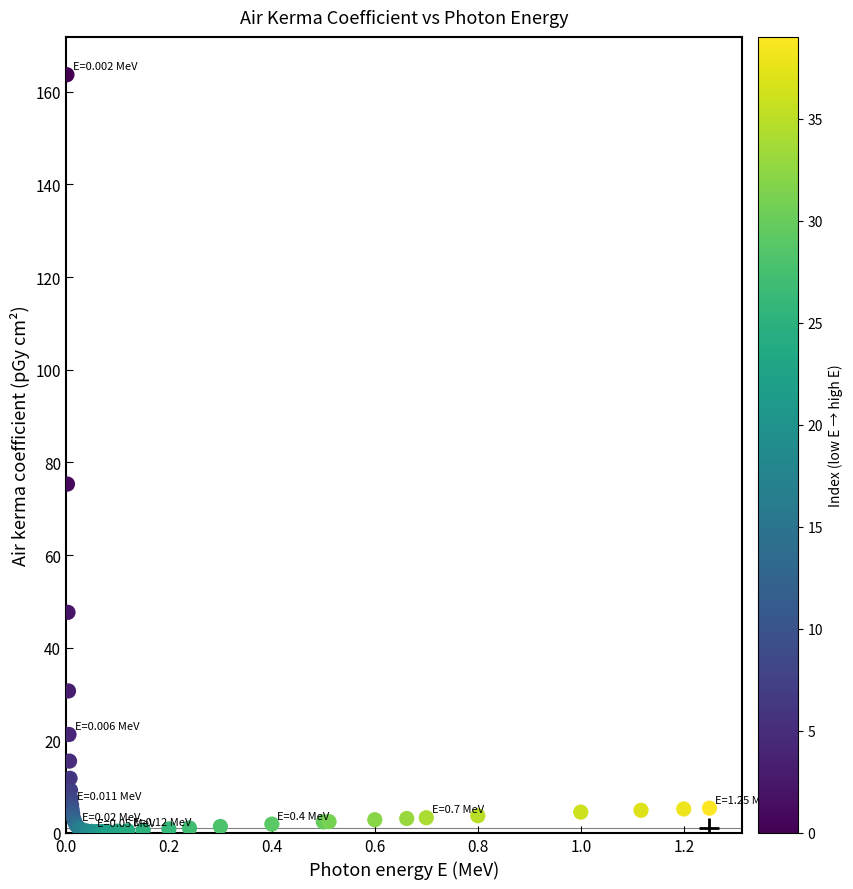

What Y value in the scatter plot is closest to 81?

75.3